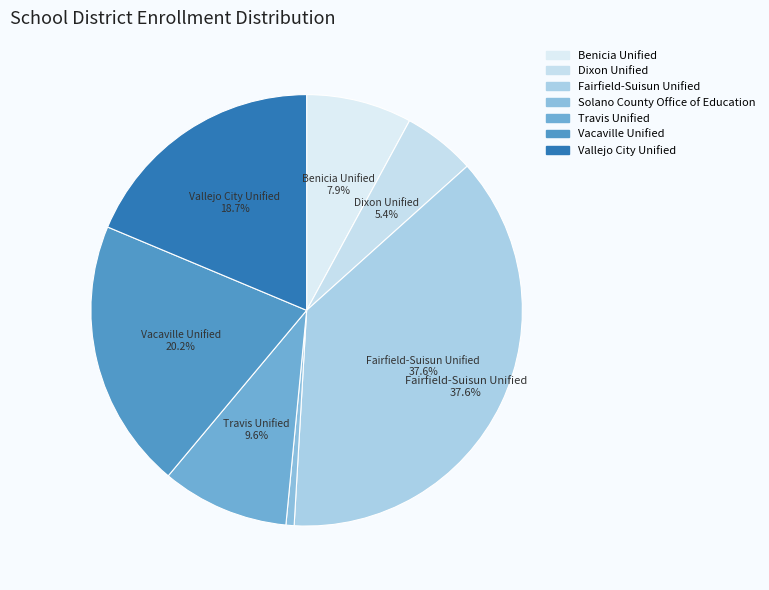

To the nearest percent, what portion does Solano County Office of Education represent?

1%